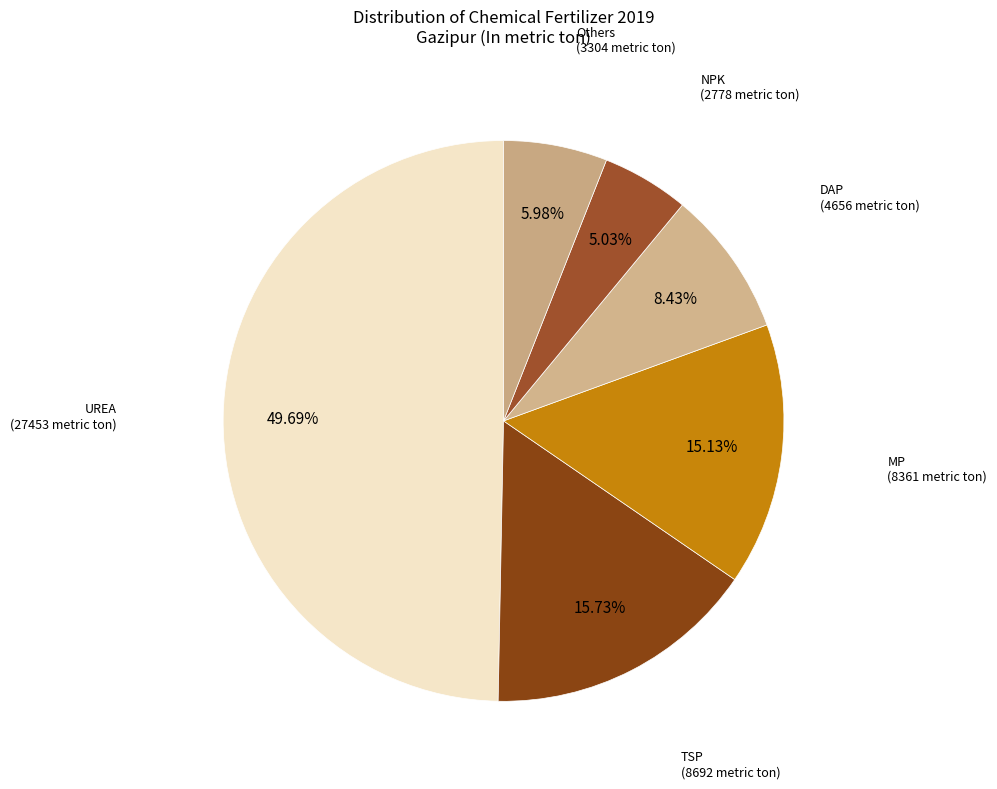

How many slices are in this pie chart?

6